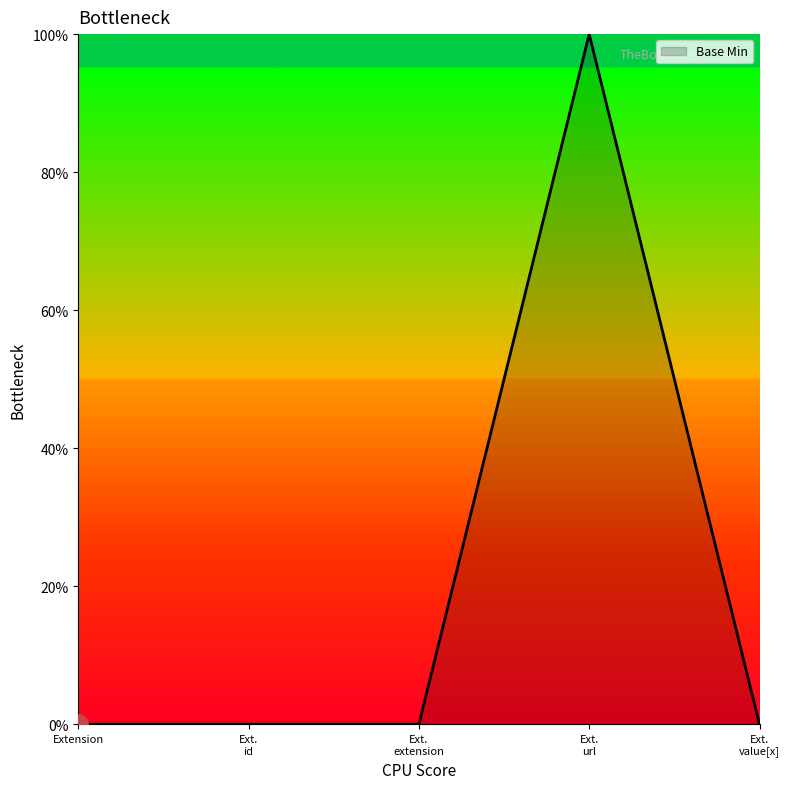

What position from the right is Extension?

5